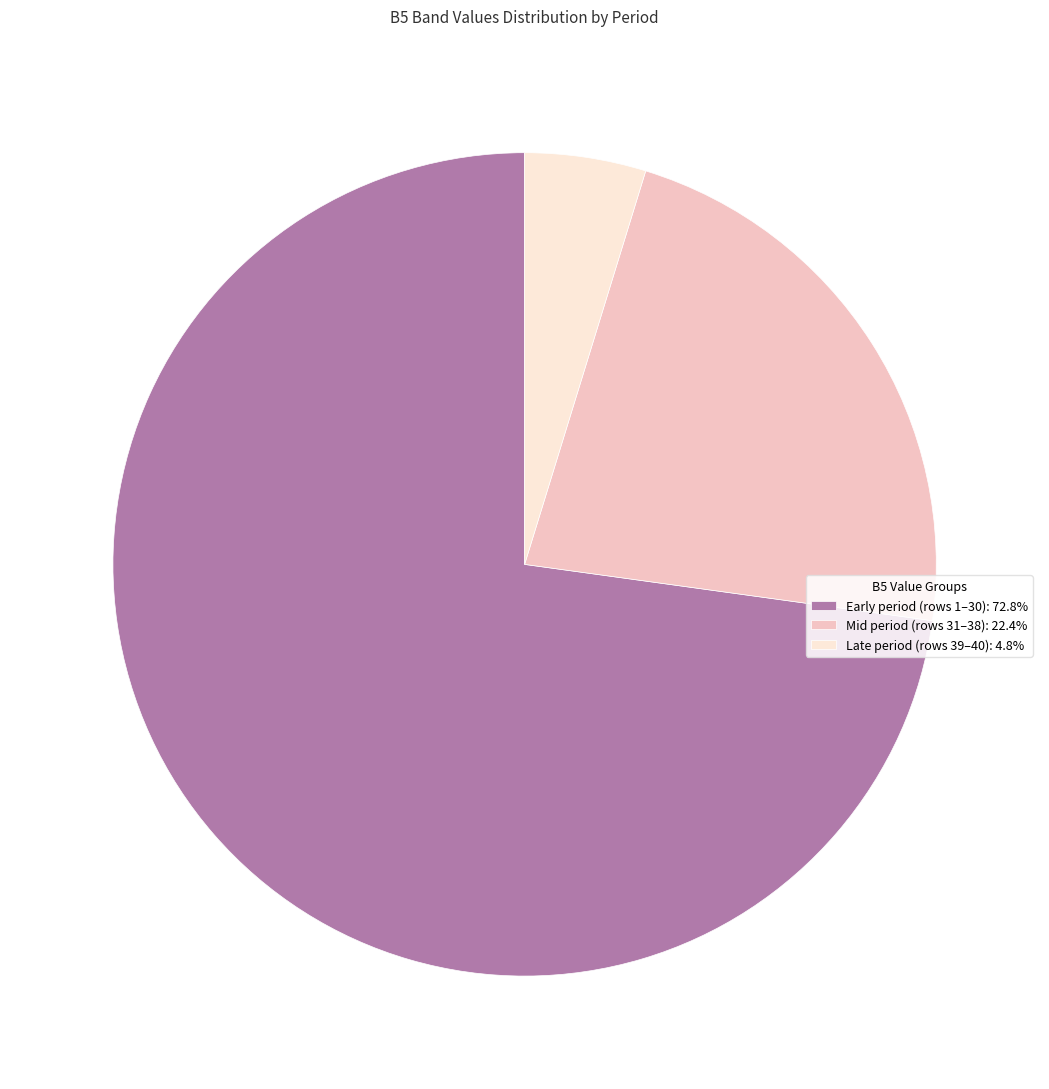

Does Mid period (rows 31–38): 22.4% represent more than half of the total?

No